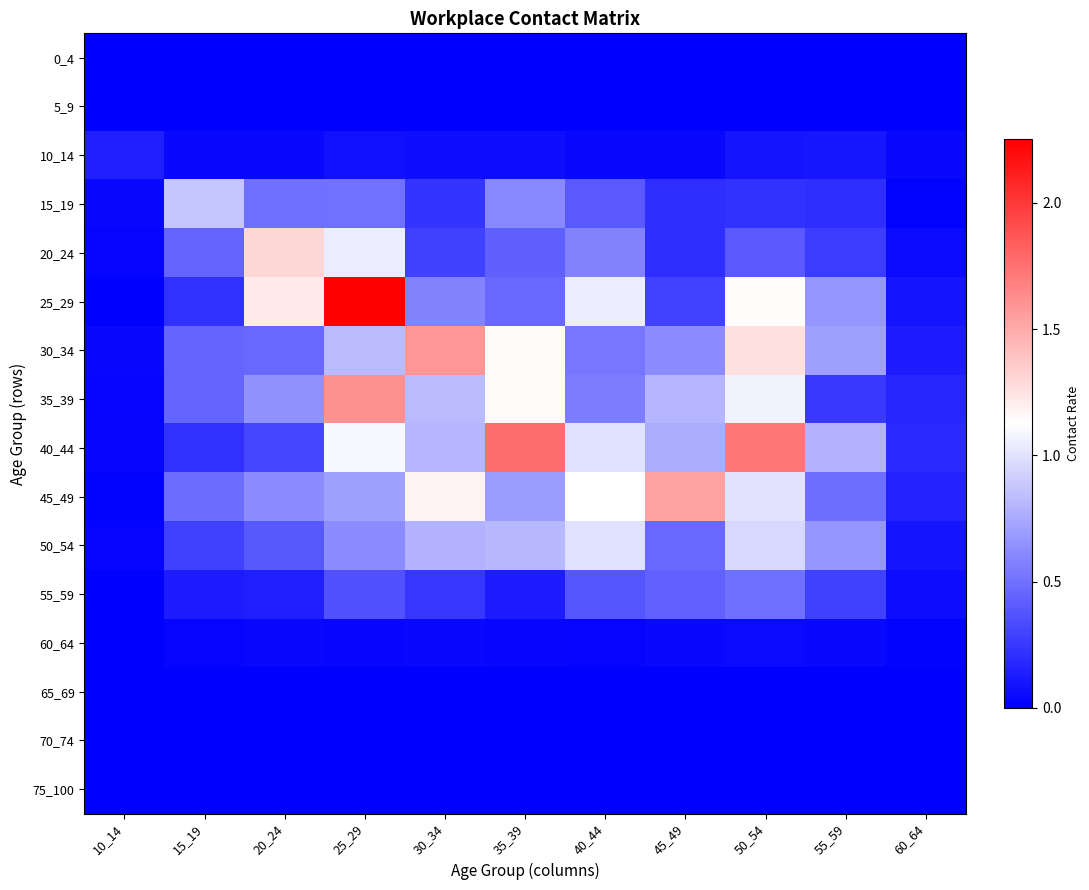

Reading left to right, list all the values displayed in this chart.

0_4: 10_14=0.0	15_19=0.0	20_24=0.0	25_29=0.0	30_34=0.0	35_39=0.0	40_44=0.0	45_49=0.0	50_54=0.0	55_59=0.0	60_64=0.0
5_9: 10_14=0.0	15_19=0.0	20_24=0.0	25_29=0.0	30_34=0.0	35_39=0.0	40_44=0.0	45_49=0.0	50_54=0.0	55_59=0.0	60_64=0.0
10_14: 10_14=0.1	15_19=0.0	20_24=0.0	25_29=0.1	30_34=0.1	35_39=0.1	40_44=0.0	45_49=0.0	50_54=0.1	55_59=0.1	60_64=0.0
15_19: 10_14=0.0	15_19=0.9	20_24=0.5	25_29=0.5	30_34=0.2	35_39=0.6	40_44=0.4	45_49=0.2	50_54=0.2	55_59=0.2	60_64=0.0
20_24: 10_14=0.0	15_19=0.4	20_24=1.3	25_29=1.0	30_34=0.3	35_39=0.4	40_44=0.6	45_49=0.2	50_54=0.4	55_59=0.3	60_64=0.1
25_29: 10_14=0.0	15_19=0.2	20_24=1.2	25_29=2.3	30_34=0.6	35_39=0.5	40_44=1.0	45_49=0.3	50_54=1.1	55_59=0.7	60_64=0.1
30_34: 10_14=0.0	15_19=0.4	20_24=0.5	25_29=0.8	30_34=1.6	35_39=1.1	40_44=0.5	45_49=0.6	50_54=1.3	55_59=0.7	60_64=0.1
35_39: 10_14=0.0	15_19=0.4	20_24=0.6	25_29=1.6	30_34=0.8	35_39=1.2	40_44=0.6	45_49=0.8	50_54=1.1	55_59=0.2	60_64=0.2
40_44: 10_14=0.0	15_19=0.2	20_24=0.3	25_29=1.1	30_34=0.8	35_39=1.8	40_44=1.0	45_49=0.8	50_54=1.7	55_59=0.8	60_64=0.2
45_49: 10_14=0.0	15_19=0.5	20_24=0.6	25_29=0.7	30_34=1.2	35_39=0.7	40_44=1.1	45_49=1.5	50_54=1.0	55_59=0.5	60_64=0.2
50_54: 10_14=0.0	15_19=0.3	20_24=0.4	25_29=0.6	30_34=0.8	35_39=0.8	40_44=1.0	45_49=0.5	50_54=1.0	55_59=0.7	60_64=0.1
55_59: 10_14=0.0	15_19=0.1	20_24=0.1	25_29=0.4	30_34=0.2	35_39=0.1	40_44=0.4	45_49=0.4	50_54=0.5	55_59=0.3	60_64=0.1
60_64: 10_14=0.0	15_19=0.0	20_24=0.0	25_29=0.0	30_34=0.0	35_39=0.0	40_44=0.0	45_49=0.0	50_54=0.0	55_59=0.0	60_64=0.0
65_69: 10_14=0.0	15_19=0.0	20_24=0.0	25_29=0.0	30_34=0.0	35_39=0.0	40_44=0.0	45_49=0.0	50_54=0.0	55_59=0.0	60_64=0.0
70_74: 10_14=0.0	15_19=0.0	20_24=0.0	25_29=0.0	30_34=0.0	35_39=0.0	40_44=0.0	45_49=0.0	50_54=0.0	55_59=0.0	60_64=0.0
75_100: 10_14=0.0	15_19=0.0	20_24=0.0	25_29=0.0	30_34=0.0	35_39=0.0	40_44=0.0	45_49=0.0	50_54=0.0	55_59=0.0	60_64=0.0